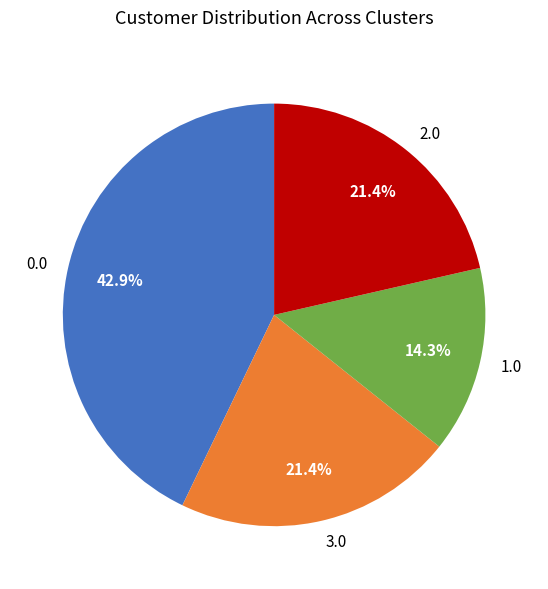

Does any single category account for the majority?

No